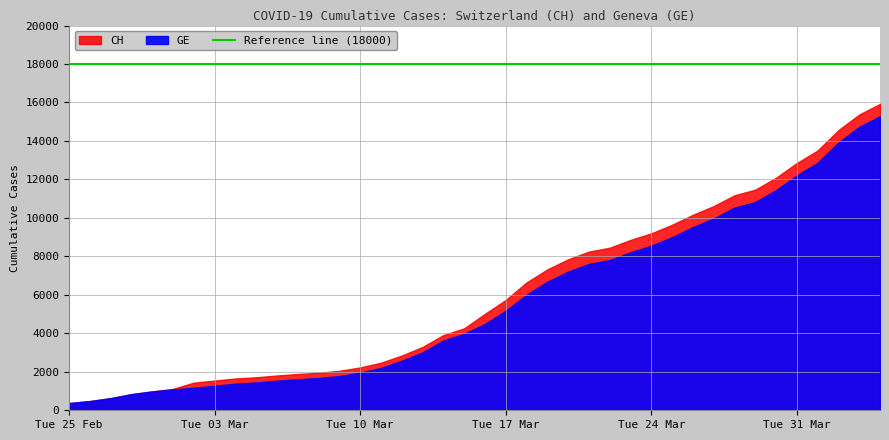

Is it true that GE equals 651 at 2020-03-04?

False